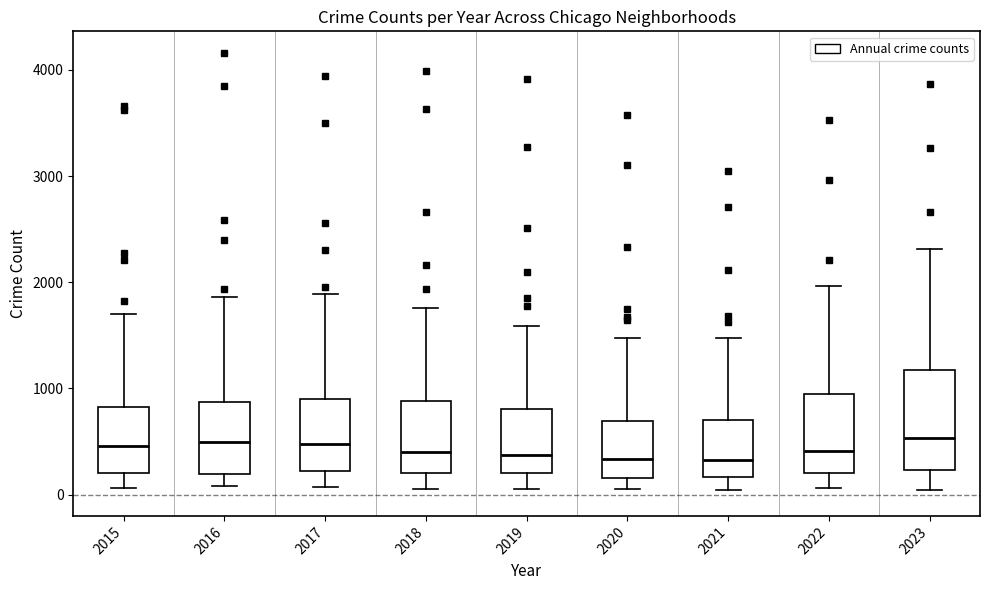

Where is the lower edge of the box at x = 2020 on the y-axis? The values are not printed on the chart, so give them approximately, as read against the axis.

200